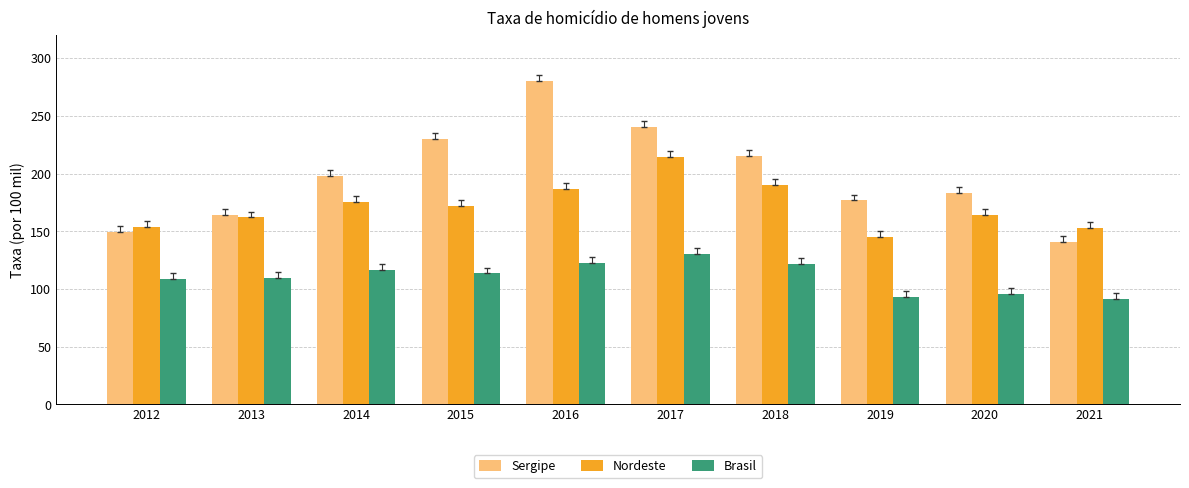

What is the difference between the highest and lowest values at 2017?

110.1